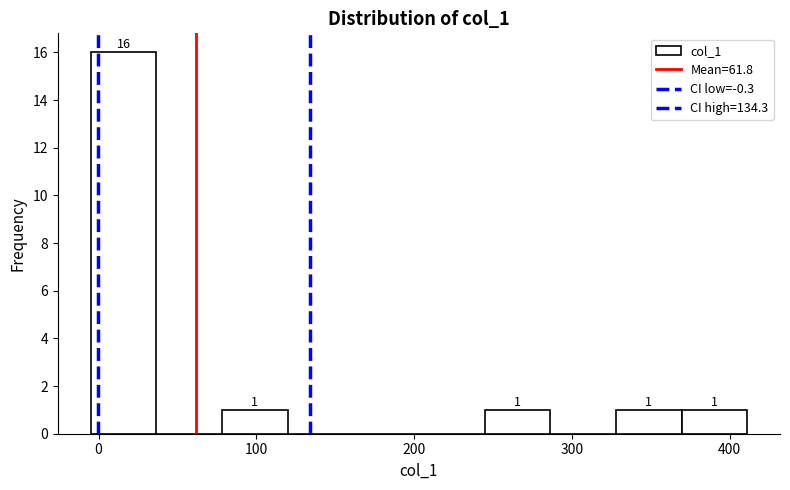

Over which range of the x-axis is the bar tallest?

-10 to 40